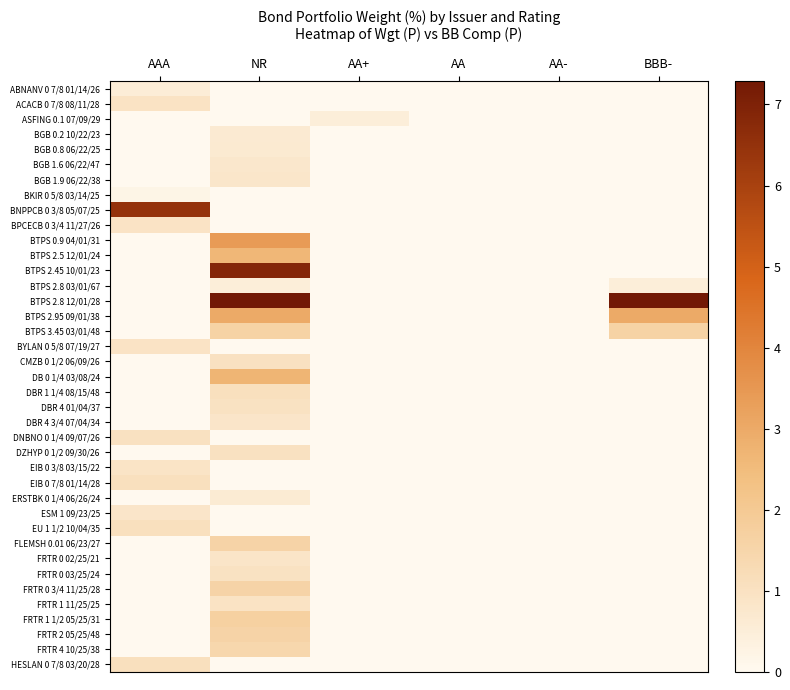

Reading left to right, what are all the values shown in this chart?

ABNANV 0 7/8 01/14/26: AAA=0.5	NR=0.0	AA+=0.0	AA=0.0	AA-=0.0	BBB-=0.0
ACACB 0 7/8 08/11/28: AAA=1.0	NR=0.0	AA+=0.0	AA=0.0	AA-=0.0	BBB-=0.0
ASFING 0.1 07/09/29: AAA=0.0	NR=0.0	AA+=0.5	AA=0.0	AA-=0.0	BBB-=0.0
BGB 0.2 10/22/23: AAA=0.0	NR=0.6	AA+=0.0	AA=0.0	AA-=0.0	BBB-=0.0
BGB 0.8 06/22/25: AAA=0.0	NR=0.7	AA+=0.0	AA=0.0	AA-=0.0	BBB-=0.0
BGB 1.6 06/22/47: AAA=0.0	NR=0.8	AA+=0.0	AA=0.0	AA-=0.0	BBB-=0.0
BGB 1.9 06/22/38: AAA=0.0	NR=0.8	AA+=0.0	AA=0.0	AA-=0.0	BBB-=0.0
BKIR 0 5/8 03/14/25: AAA=0.2	NR=0.0	AA+=0.0	AA=0.0	AA-=0.0	BBB-=0.0
BNPPCB 0 3/8 05/07/25: AAA=6.5	NR=0.0	AA+=0.0	AA=0.0	AA-=0.0	BBB-=0.0
BPCECB 0 3/4 11/27/26: AAA=0.9	NR=0.0	AA+=0.0	AA=0.0	AA-=0.0	BBB-=0.0
BTPS 0.9 04/01/31: AAA=0.0	NR=3.4	AA+=0.0	AA=0.0	AA-=0.0	BBB-=0.0
BTPS 2.5 12/01/24: AAA=0.0	NR=2.6	AA+=0.0	AA=0.0	AA-=0.0	BBB-=0.0
BTPS 2.45 10/01/23: AAA=0.0	NR=6.8	AA+=0.0	AA=0.0	AA-=0.0	BBB-=0.0
BTPS 2.8 03/01/67: AAA=0.0	NR=0.5	AA+=0.0	AA=0.0	AA-=0.0	BBB-=0.5
BTPS 2.8 12/01/28: AAA=0.0	NR=7.3	AA+=0.0	AA=0.0	AA-=0.0	BBB-=7.3
BTPS 2.95 09/01/38: AAA=0.0	NR=3.0	AA+=0.0	AA=0.0	AA-=0.0	BBB-=3.0
BTPS 3.45 03/01/48: AAA=0.0	NR=1.6	AA+=0.0	AA=0.0	AA-=0.0	BBB-=1.6
BYLAN 0 5/8 07/19/27: AAA=0.9	NR=0.0	AA+=0.0	AA=0.0	AA-=0.0	BBB-=0.0
CMZB 0 1/2 06/09/26: AAA=0.0	NR=1.0	AA+=0.0	AA=0.0	AA-=0.0	BBB-=0.0
DB 0 1/4 03/08/24: AAA=0.0	NR=2.7	AA+=0.0	AA=0.0	AA-=0.0	BBB-=0.0
DBR 1 1/4 08/15/48: AAA=0.0	NR=1.1	AA+=0.0	AA=0.0	AA-=0.0	BBB-=0.0
DBR 4 01/04/37: AAA=0.0	NR=1.0	AA+=0.0	AA=0.0	AA-=0.0	BBB-=0.0
DBR 4 3/4 07/04/34: AAA=0.0	NR=0.8	AA+=0.0	AA=0.0	AA-=0.0	BBB-=0.0
DNBNO 0 1/4 09/07/26: AAA=1.0	NR=0.0	AA+=0.0	AA=0.0	AA-=0.0	BBB-=0.0
DZHYP 0 1/2 09/30/26: AAA=0.0	NR=1.0	AA+=0.0	AA=0.0	AA-=0.0	BBB-=0.0
EIB 0 3/8 03/15/22: AAA=0.9	NR=0.0	AA+=0.0	AA=0.0	AA-=0.0	BBB-=0.0
EIB 0 7/8 01/14/28: AAA=1.1	NR=0.0	AA+=0.0	AA=0.0	AA-=0.0	BBB-=0.0
ERSTBK 0 1/4 06/26/24: AAA=0.0	NR=0.6	AA+=0.0	AA=0.0	AA-=0.0	BBB-=0.0
ESM 1 09/23/25: AAA=0.8	NR=0.0	AA+=0.0	AA=0.0	AA-=0.0	BBB-=0.0
EU 1 1/2 10/04/35: AAA=1.1	NR=0.0	AA+=0.0	AA=0.0	AA-=0.0	BBB-=0.0
FLEMSH 0.01 06/23/27: AAA=0.0	NR=1.6	AA+=0.0	AA=0.0	AA-=0.0	BBB-=0.0
FRTR 0 02/25/21: AAA=0.0	NR=0.9	AA+=0.0	AA=0.0	AA-=0.0	BBB-=0.0
FRTR 0 03/25/24: AAA=0.0	NR=1.0	AA+=0.0	AA=0.0	AA-=0.0	BBB-=0.0
FRTR 0 3/4 11/25/28: AAA=0.0	NR=1.6	AA+=0.0	AA=0.0	AA-=0.0	BBB-=0.0
FRTR 1 11/25/25: AAA=0.0	NR=0.9	AA+=0.0	AA=0.0	AA-=0.0	BBB-=0.0
FRTR 1 1/2 05/25/31: AAA=0.0	NR=1.7	AA+=0.0	AA=0.0	AA-=0.0	BBB-=0.0
FRTR 2 05/25/48: AAA=0.0	NR=1.6	AA+=0.0	AA=0.0	AA-=0.0	BBB-=0.0
FRTR 4 10/25/38: AAA=0.0	NR=1.4	AA+=0.0	AA=0.0	AA-=0.0	BBB-=0.0
HESLAN 0 7/8 03/20/28: AAA=1.1	NR=0.0	AA+=0.0	AA=0.0	AA-=0.0	BBB-=0.0